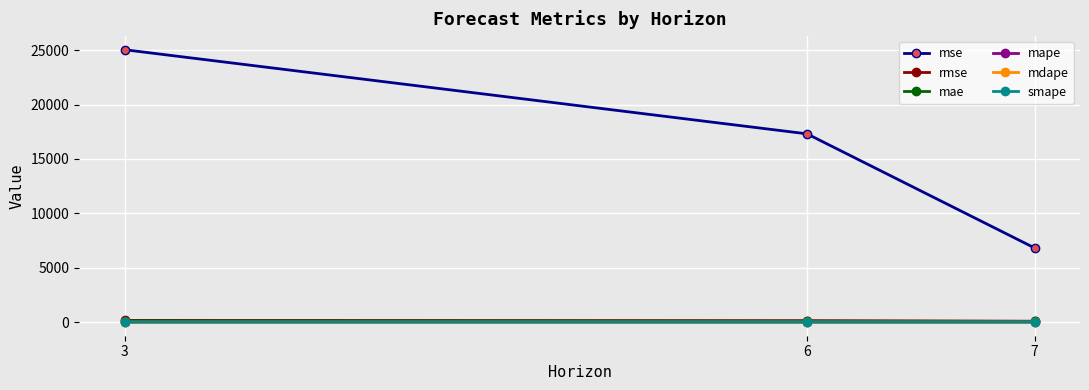

Which series has the largest total across all categories?

mse